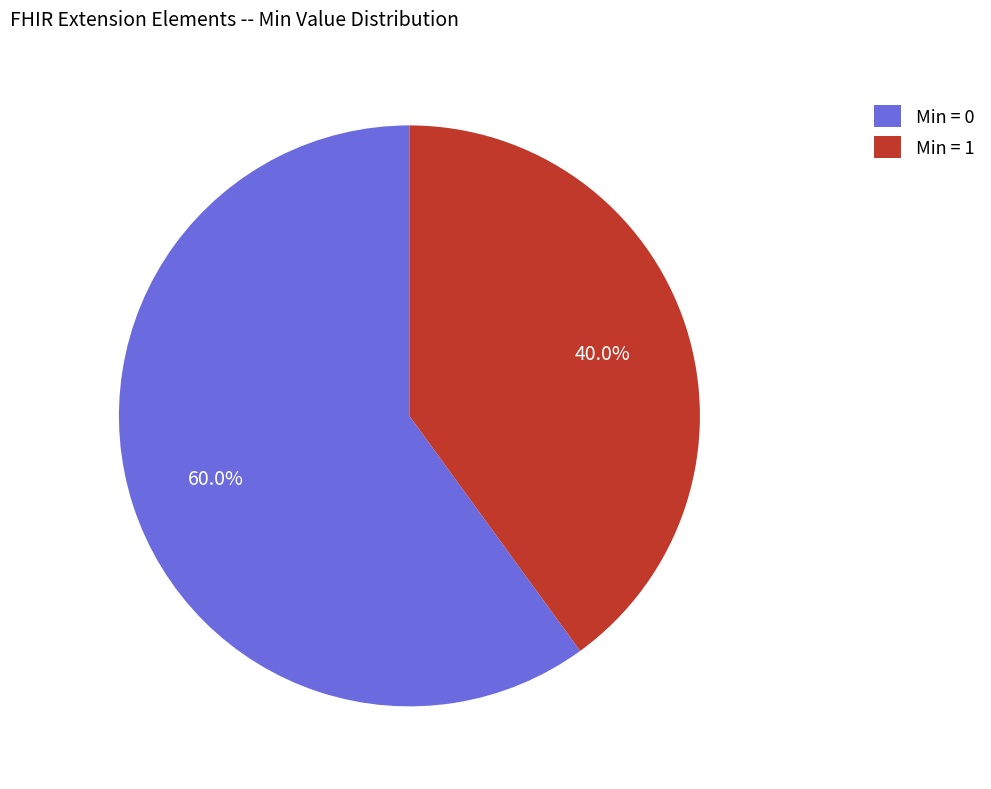

What is the smallest slice in the pie chart?

Min = 1